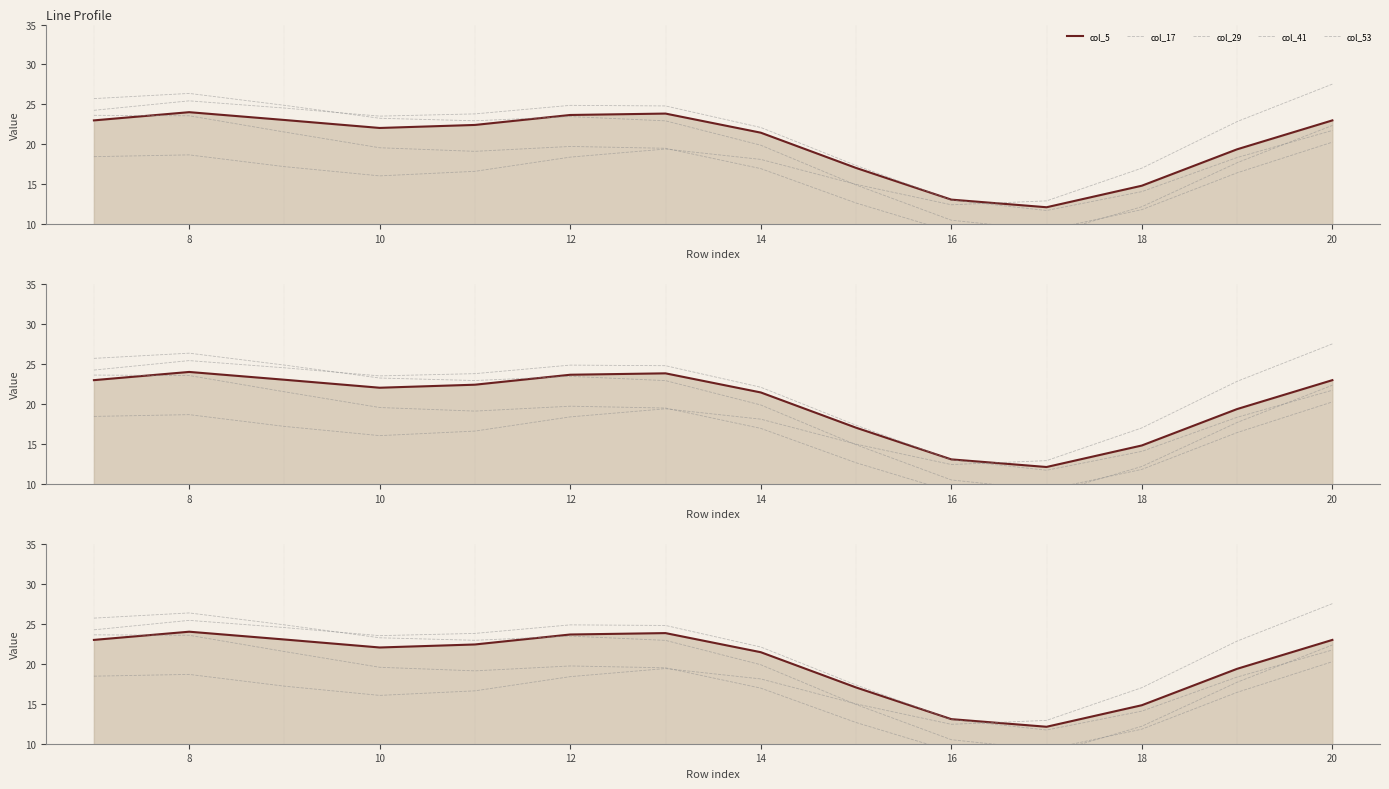

After their last crossing, which series has the higher values: col_17 or col_41?

col_41